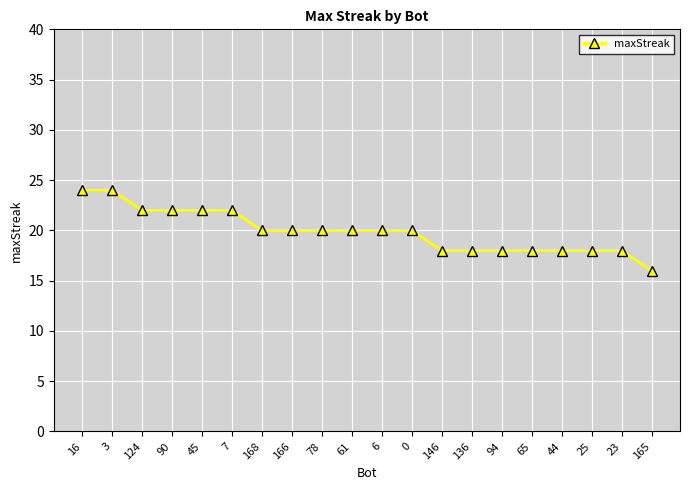

Count the values in the range 18 to 22.

17